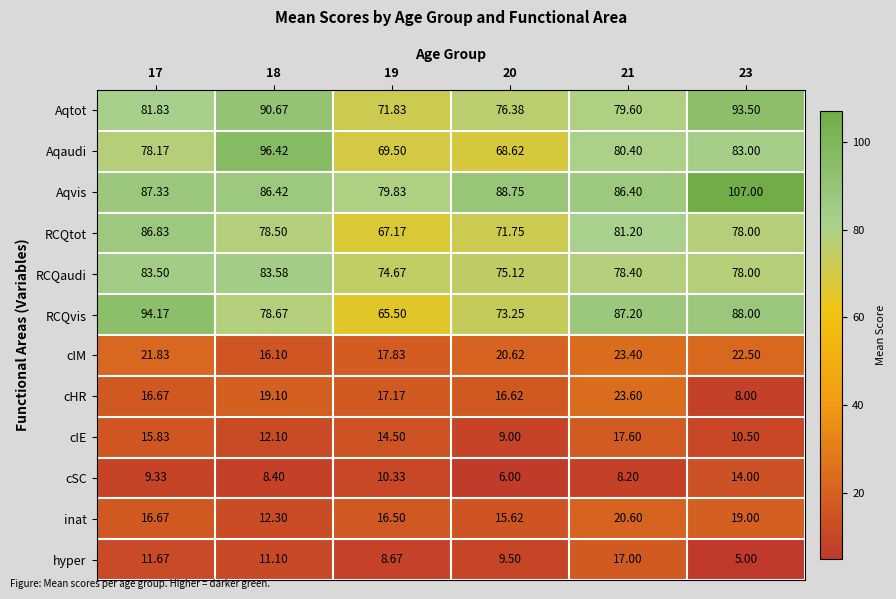

Which series changed the most between 17 and 19?

RCQvis